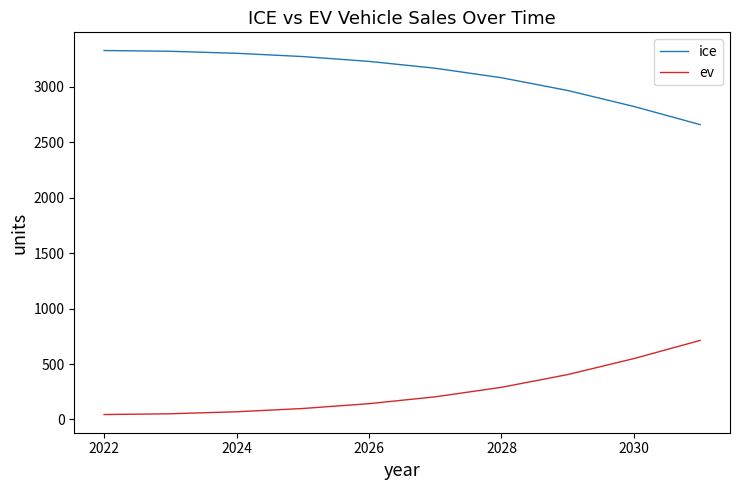

True or false: ice and ev intersect in this chart.

False